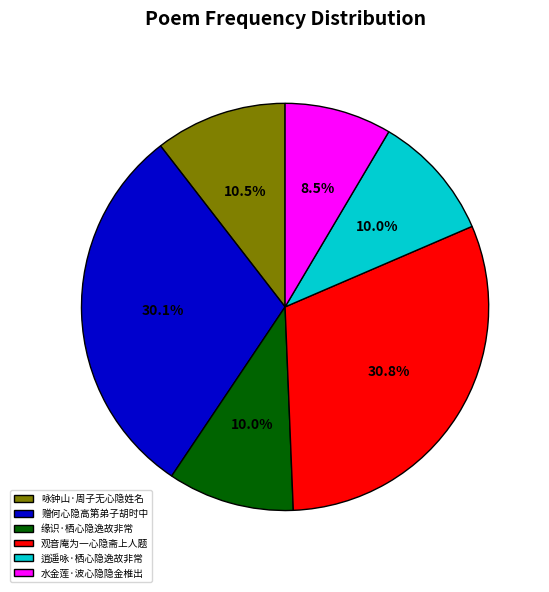

Does 咏钟山·周子无心隐姓名 account for over 50% of the chart?

No